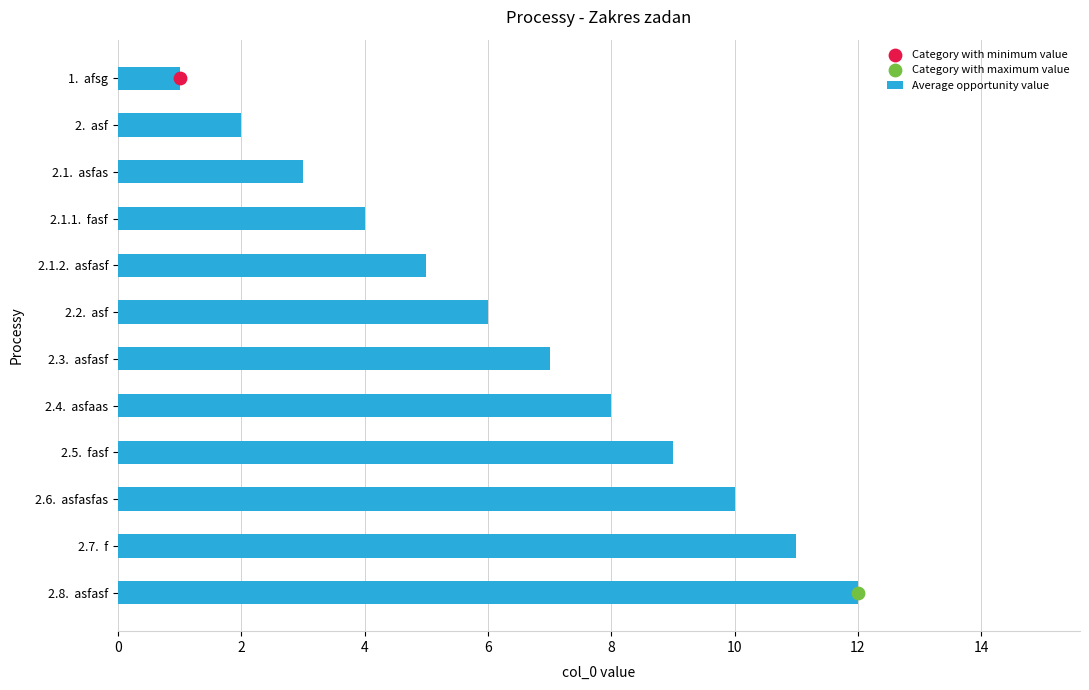

What is the difference between the maximum and minimum values in the Average opportunity value series?

11